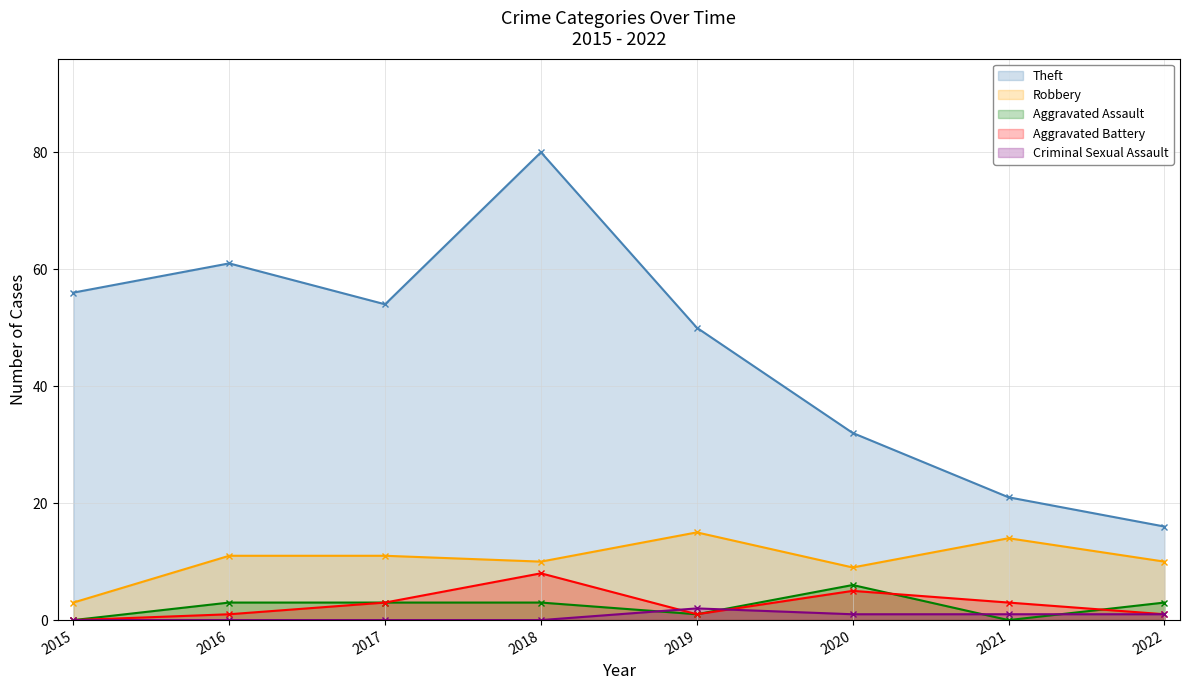

How many positive values does the Aggravated Battery series have?

7